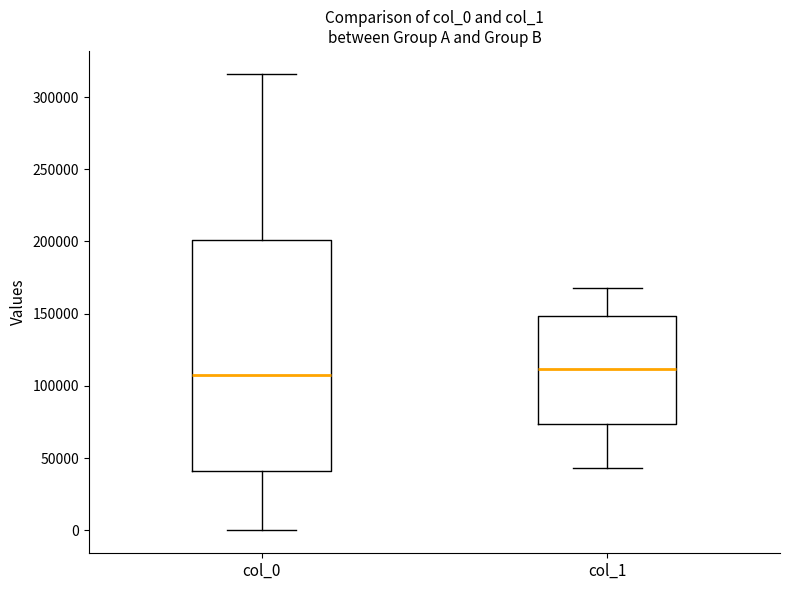

Where does the median line of the box for col_1 sit on the y-axis? The values are not printed on the chart, so give them approximately, as read against the axis.

110000